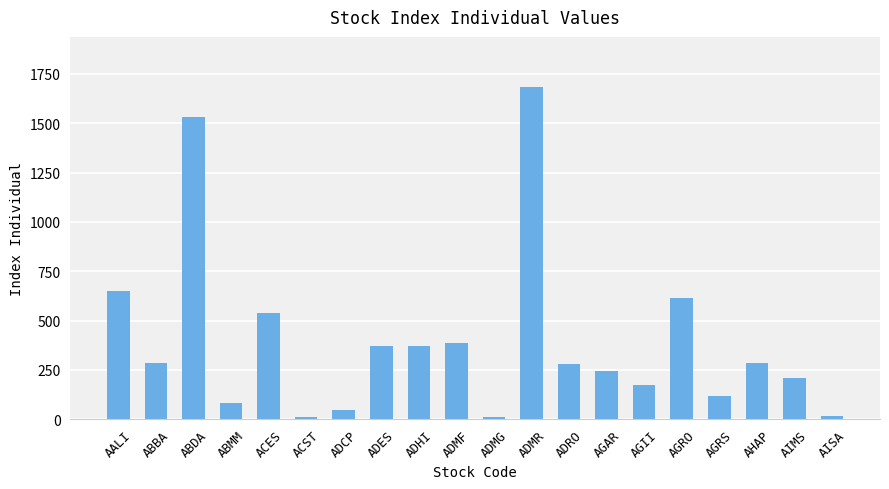

What is the minimum value shown in the chart?

10.9